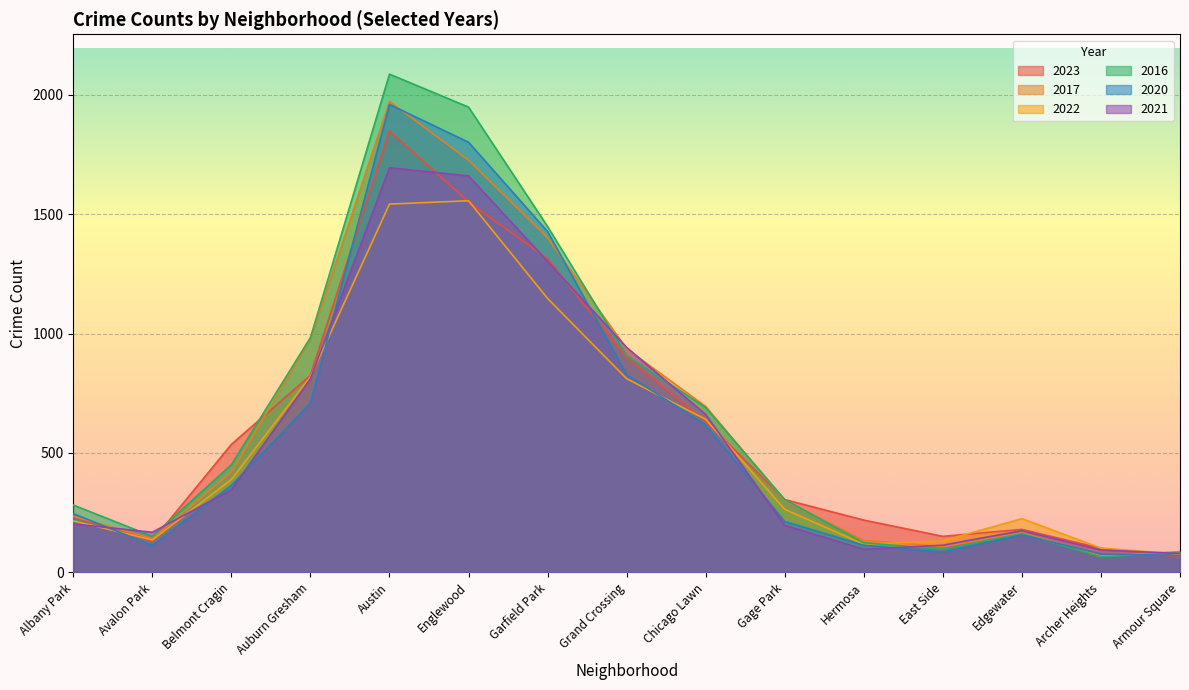

Between which two adjacent categories do 2023 and 2020 first intersect?

Albany Park and Avalon Park